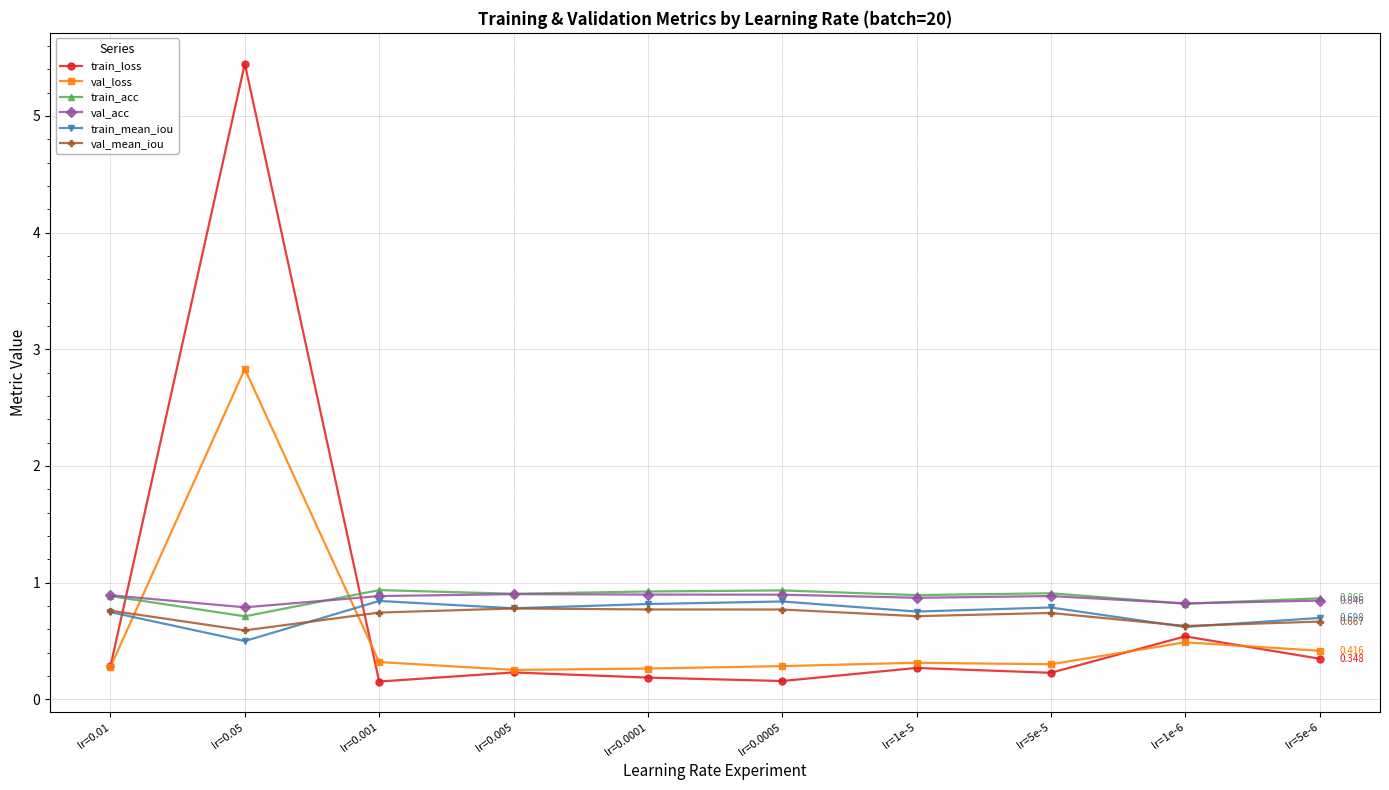

Between which two adjacent categories do val_mean_iou and train_loss first intersect?

lr=0.01 and lr=0.05